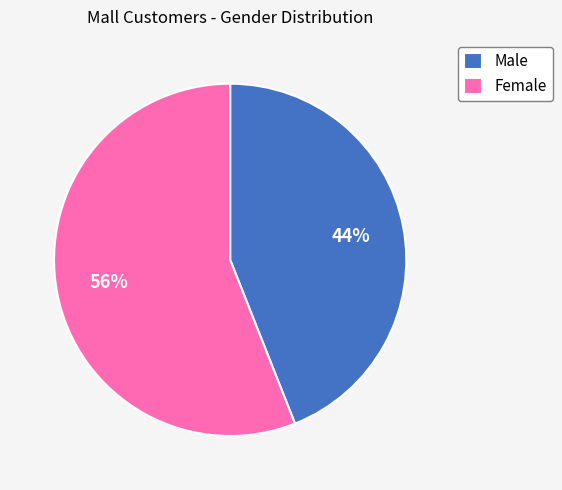

What is the largest slice in the pie chart?

Female